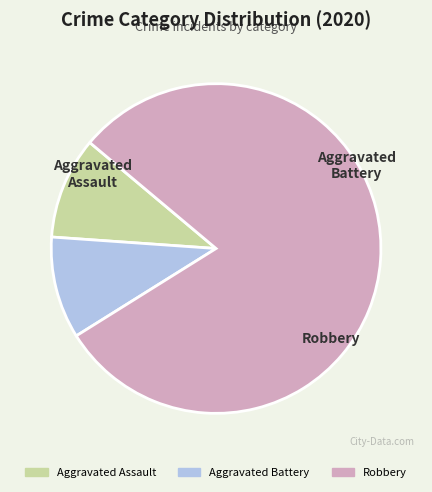

What percentage is NOT represented by Robbery?

20.0%